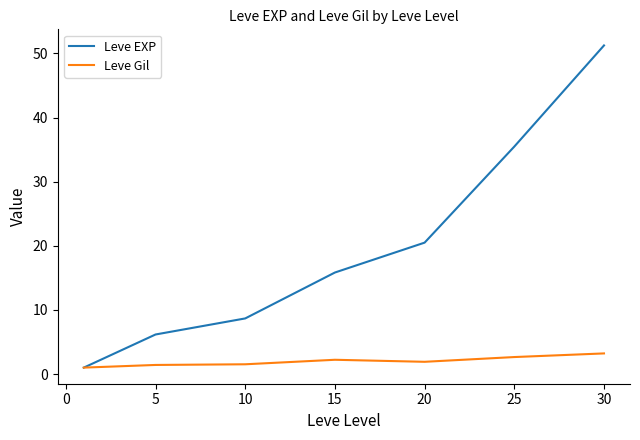

Which series has the largest total across all categories?

Leve EXP